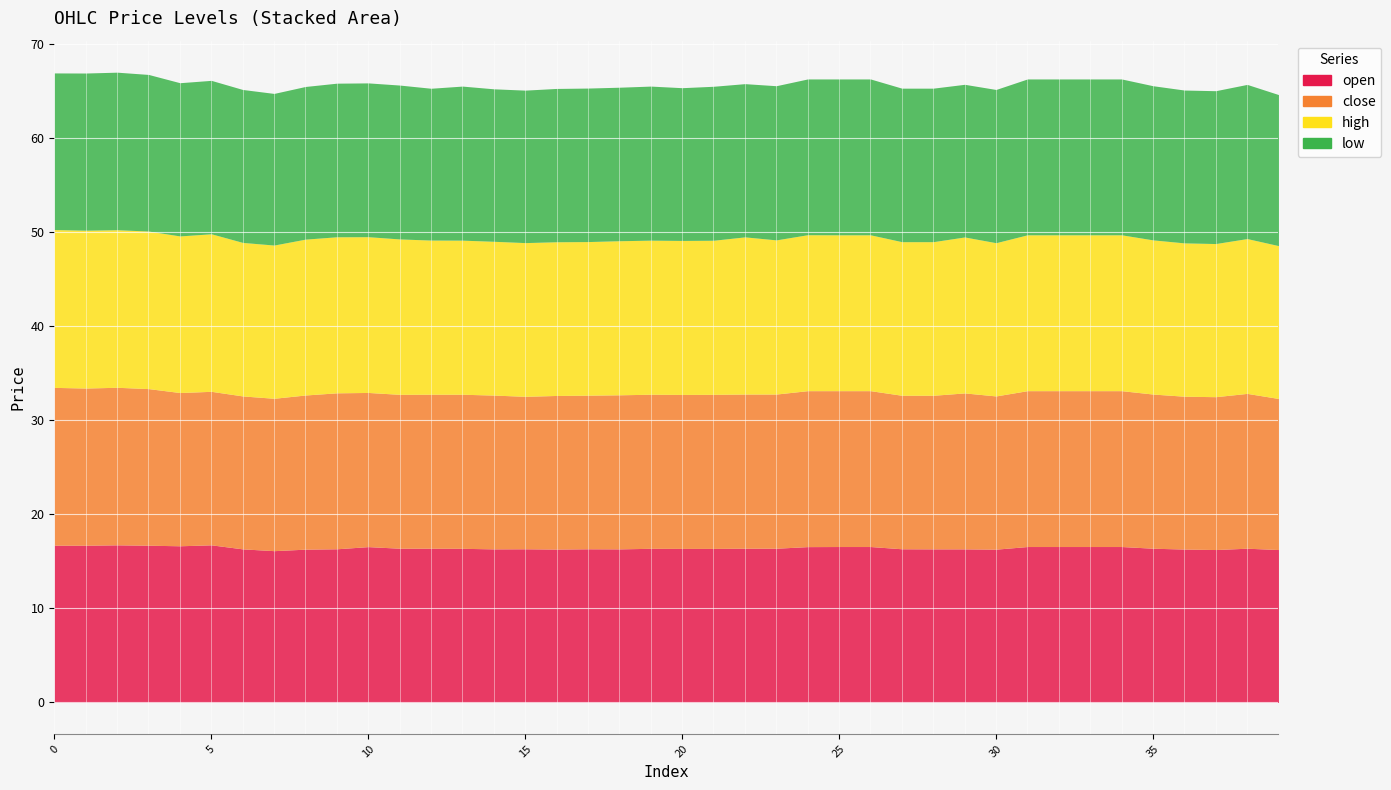

Where is the first local minimum for open?

4